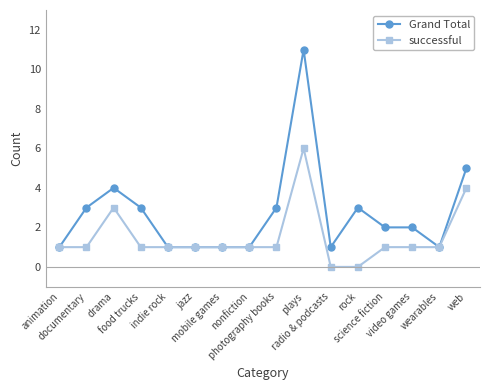

True or false: Grand Total has a value of 2 at animation.

False